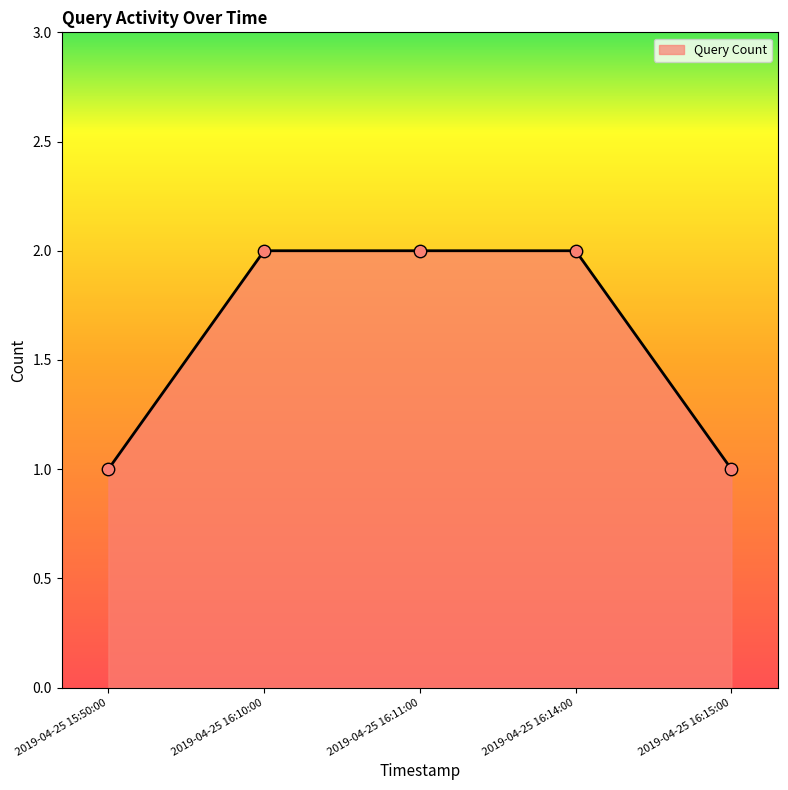

What is the change in value from 2019-04-25 16:11:00 to 2019-04-25 16:15:00?

-1